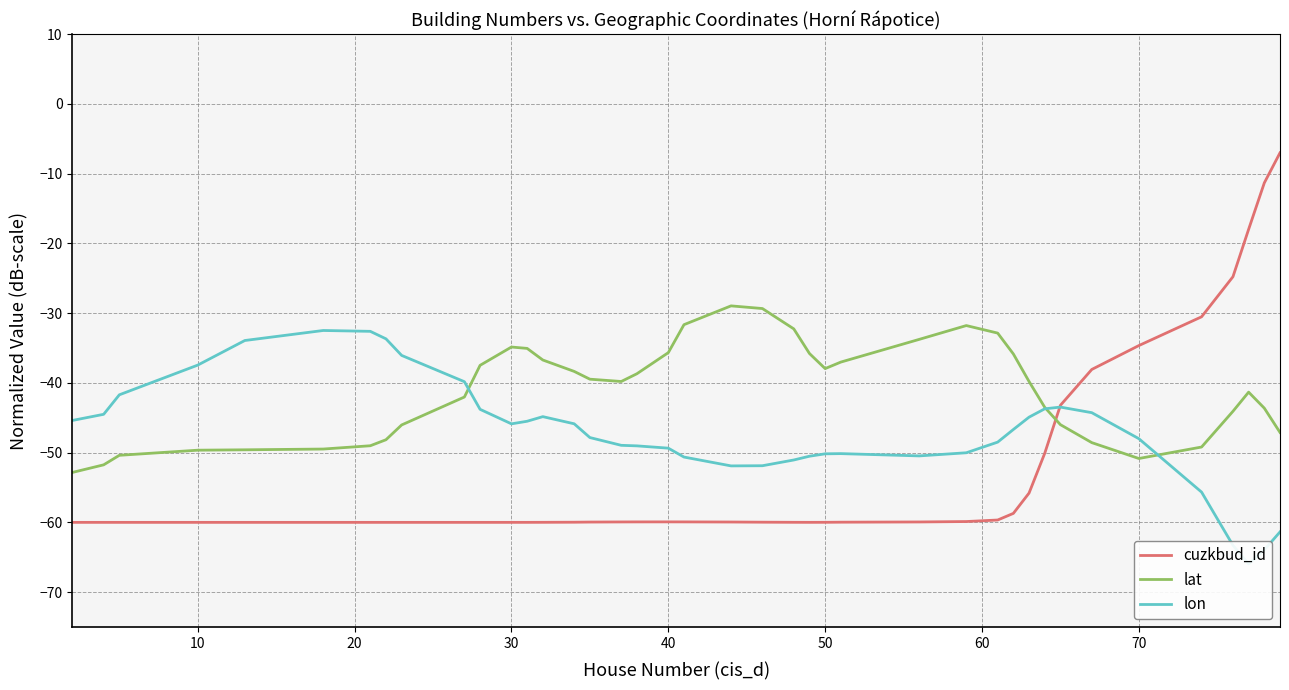

List the series in order of their peak value, highest first.

cuzkbud_id, lat, lon